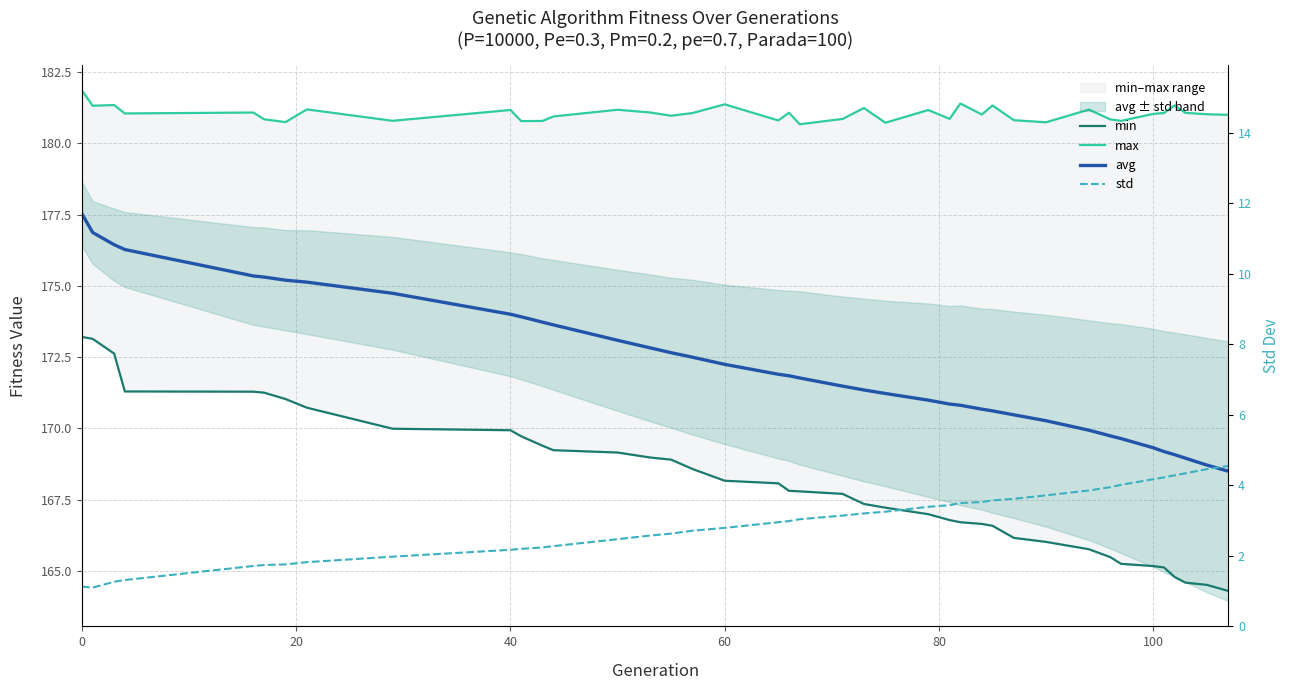

Reading right to left, what are all the values shown in this chart?

min: 164.3	164.5	164.6	164.8	165.1	165.2	165.2	165.5	165.8	166.0	166.2	166.6	166.6	166.7	166.8	167.0	167.2	167.3	167.7	167.8	167.8	168.1	168.2	168.6	168.9	169.0	169.2	169.2	169.4	169.7	169.9	170.0	170.7	171.0	171.3	171.3	171.3	172.6	173.1	173.2
max: 181.0	181.0	181.1	181.3	181.1	181.0	180.8	180.8	181.2	180.7	180.8	181.3	181.0	181.4	180.9	181.2	180.7	181.2	180.9	180.7	181.1	180.8	181.4	181.1	181.0	181.1	181.2	180.9	180.8	180.8	181.2	180.8	181.2	180.7	180.8	181.1	181.0	181.3	181.3	181.9
avg: 168.5	168.7	169.0	169.1	169.2	169.3	169.6	169.7	169.9	170.3	170.5	170.6	170.7	170.8	170.9	171.0	171.2	171.3	171.5	171.8	171.8	171.9	172.2	172.5	172.7	172.8	173.1	173.6	173.7	173.9	174.0	174.7	175.1	175.2	175.3	175.3	176.3	176.4	176.9	177.5
std: 4.5	4.5	4.3	4.3	4.2	4.2	4.0	4.0	3.9	3.7	3.6	3.6	3.5	3.5	3.4	3.4	3.3	3.2	3.1	3.0	3.0	3.0	2.8	2.7	2.6	2.6	2.5	2.3	2.2	2.2	2.2	2.0	1.8	1.8	1.7	1.7	1.3	1.3	1.1	1.1